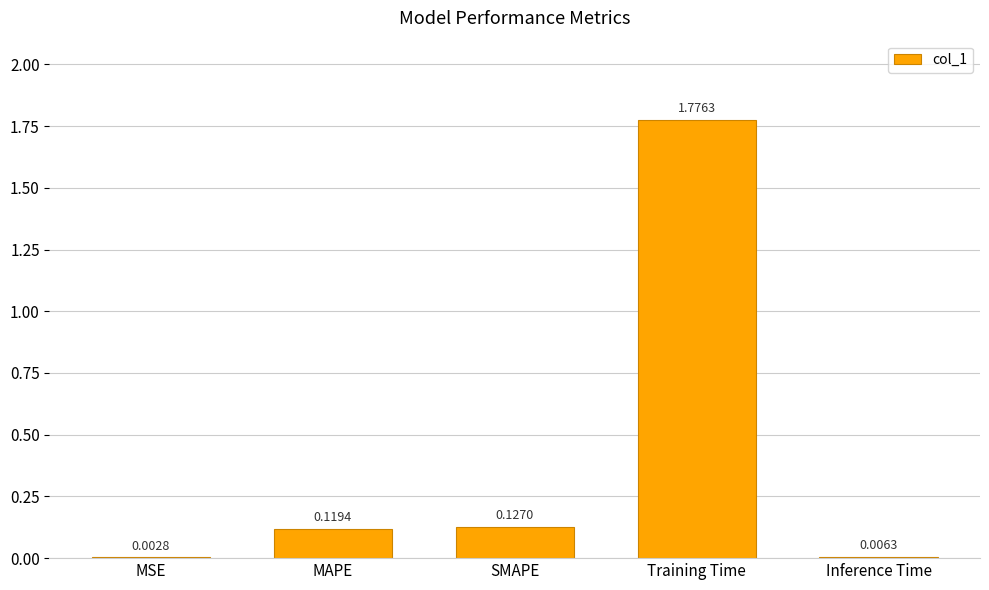

What is the sum of all values?

2.0